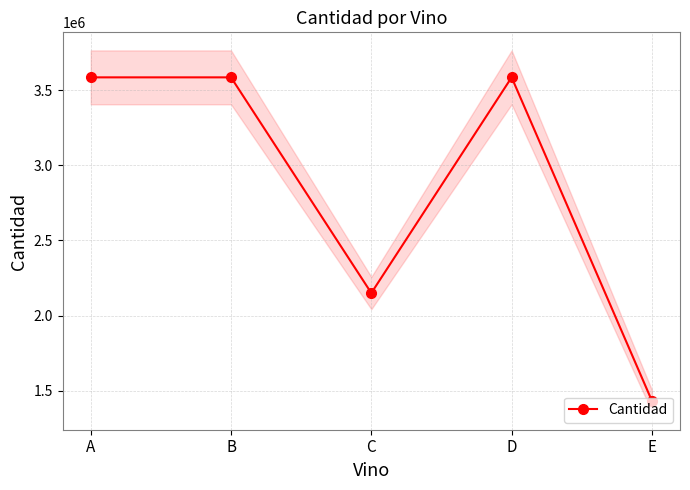

The chart shows a value of 2150553 at C. True or false?

True